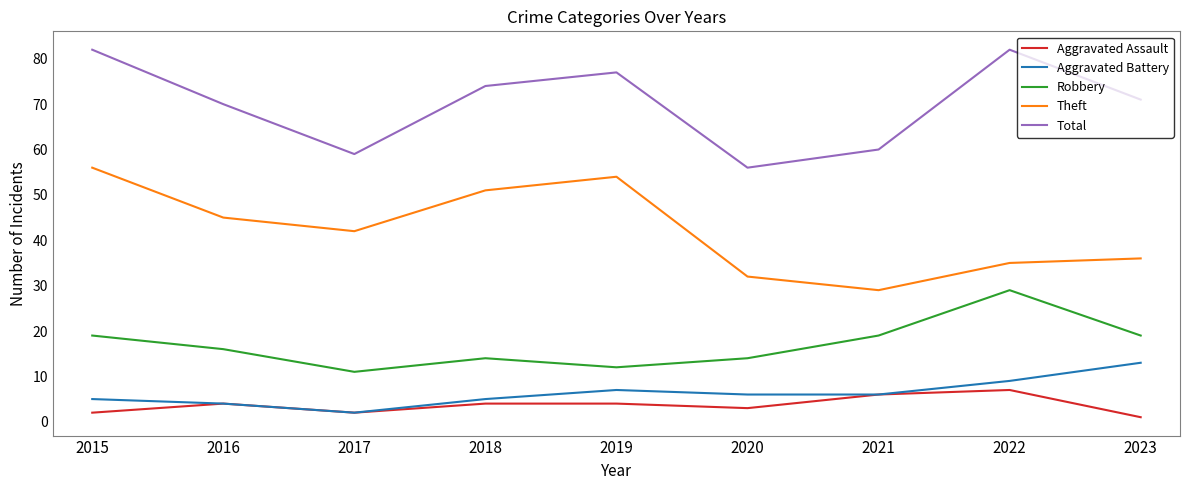

Reading left to right, list all the values displayed in this chart.

Aggravated Assault: 2015=2	2016=4	2017=2	2018=4	2019=4	2020=3	2021=6	2022=7	2023=1
Aggravated Battery: 2015=5	2016=4	2017=2	2018=5	2019=7	2020=6	2021=6	2022=9	2023=13
Robbery: 2015=19	2016=16	2017=11	2018=14	2019=12	2020=14	2021=19	2022=29	2023=19
Theft: 2015=56	2016=45	2017=42	2018=51	2019=54	2020=32	2021=29	2022=35	2023=36
Total: 2015=82	2016=70	2017=59	2018=74	2019=77	2020=56	2021=60	2022=82	2023=71